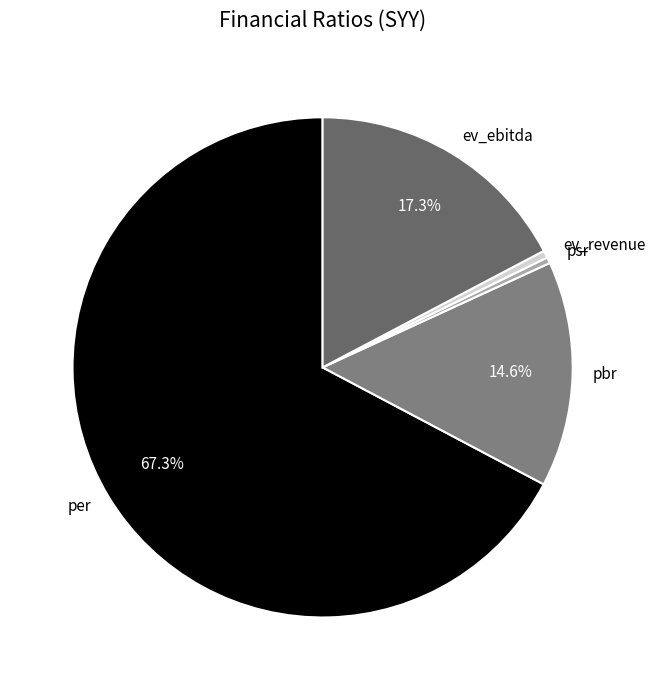

To the nearest percent, what is the average slice percentage?

20%